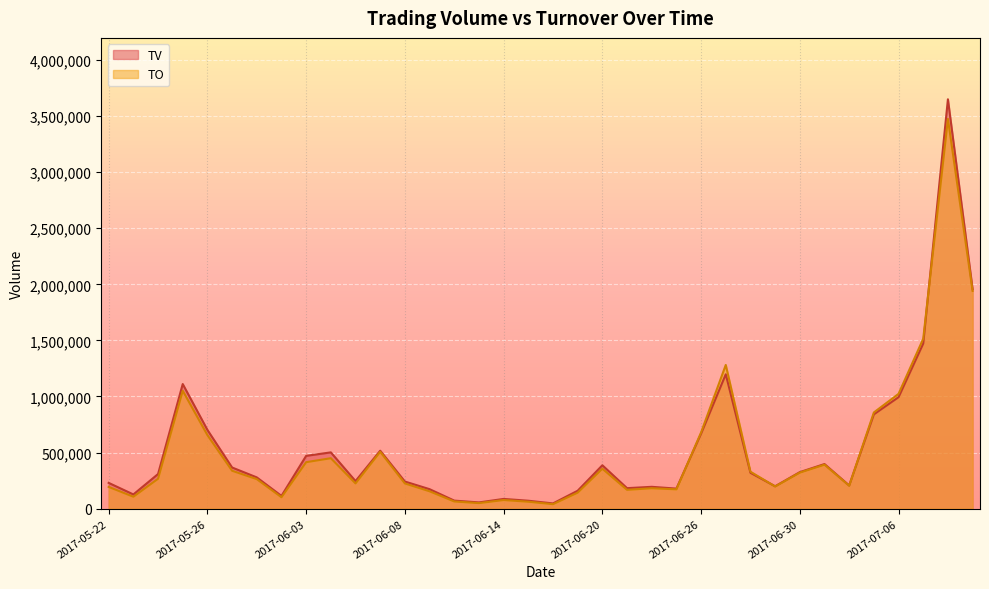

What is the difference between the maximum and minimum values in the TV series?

3602000